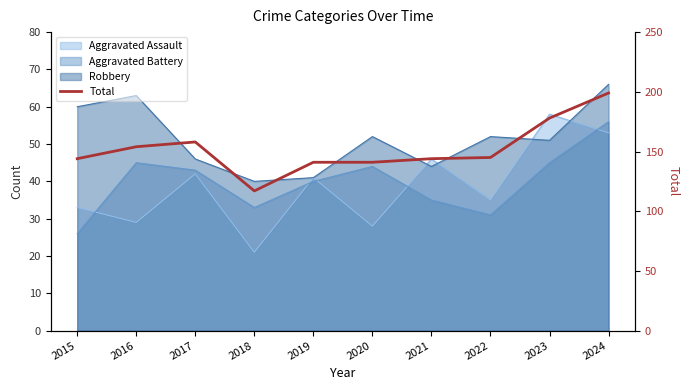

What is the difference between the second highest and second lowest values?

37